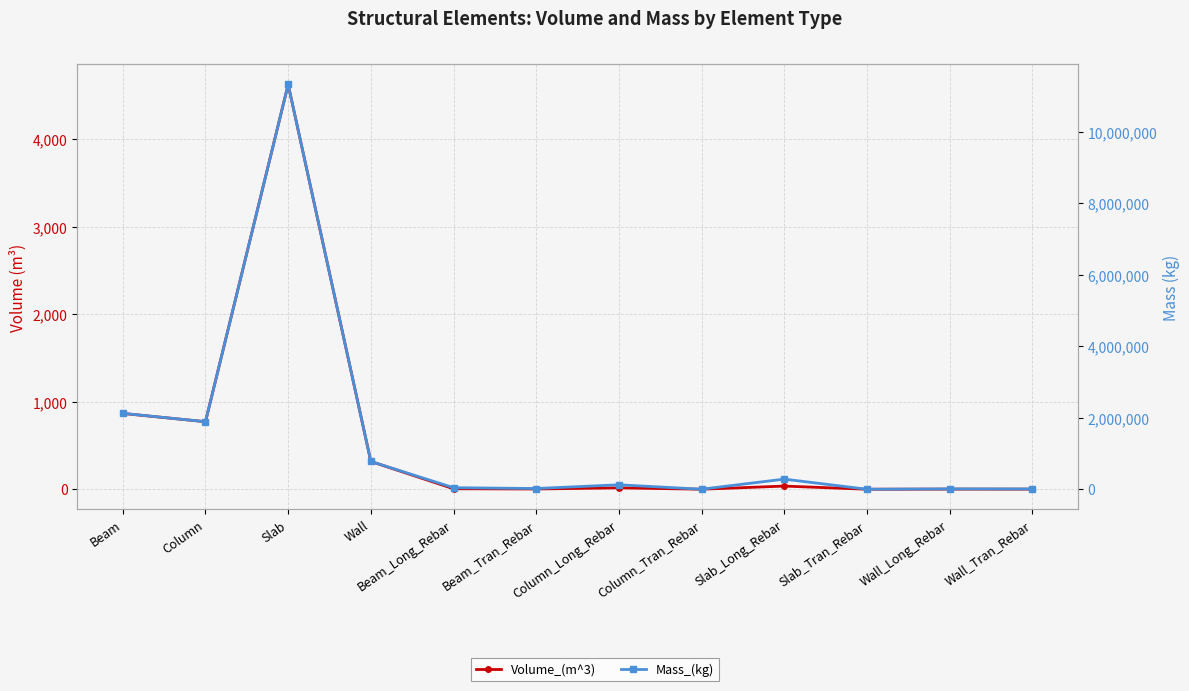

Which series has the largest total across all categories?

Mass_(kg)